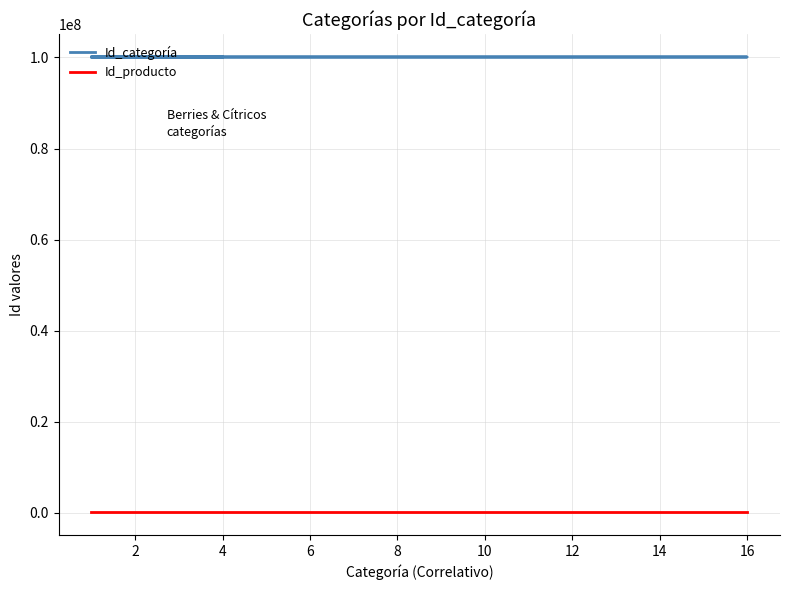

Is it true that Id_industria equals 13 at Frambuesa?

False